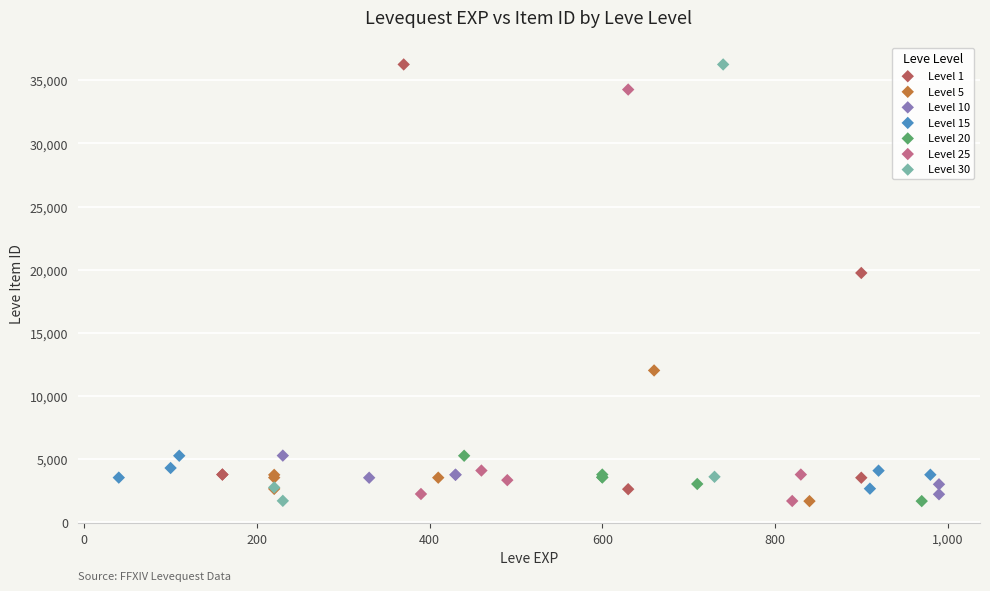

What are all the series names shown in the legend?

Level 1, Level 5, Level 10, Level 15, Level 20, Level 25, Level 30